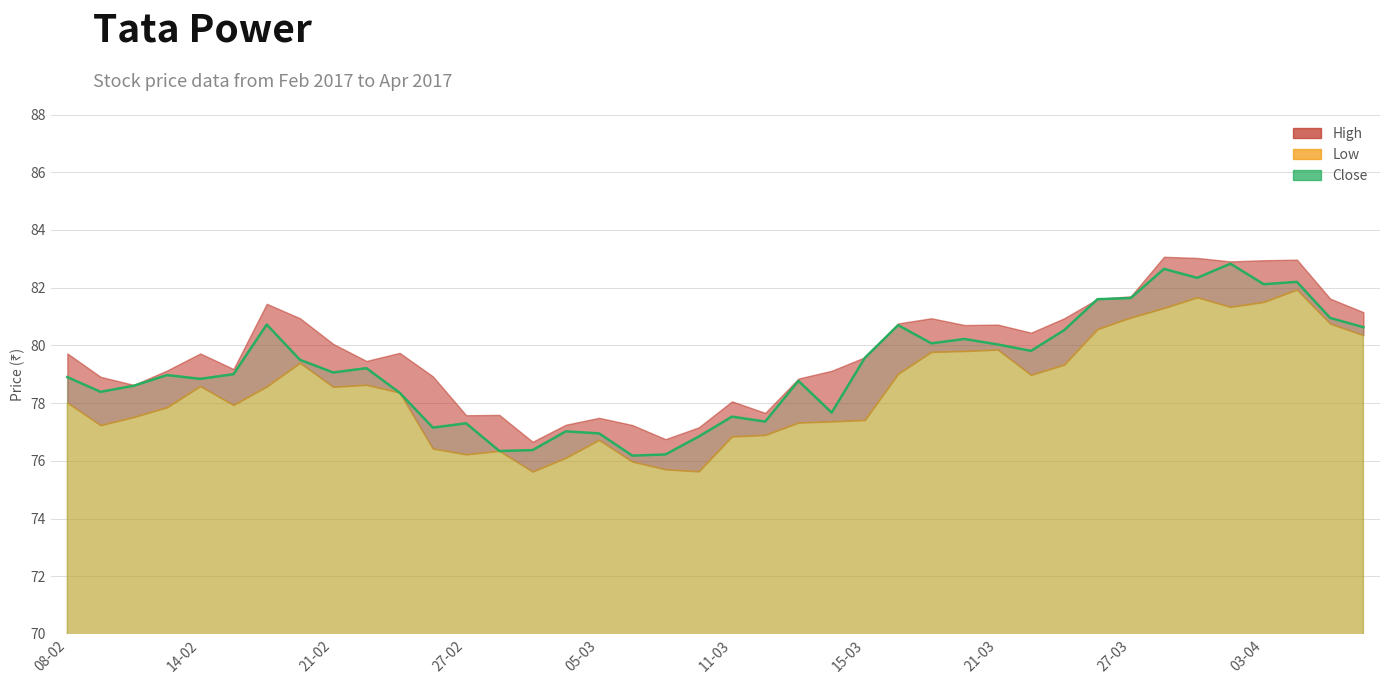

Where does the data first go above 79?

15-03